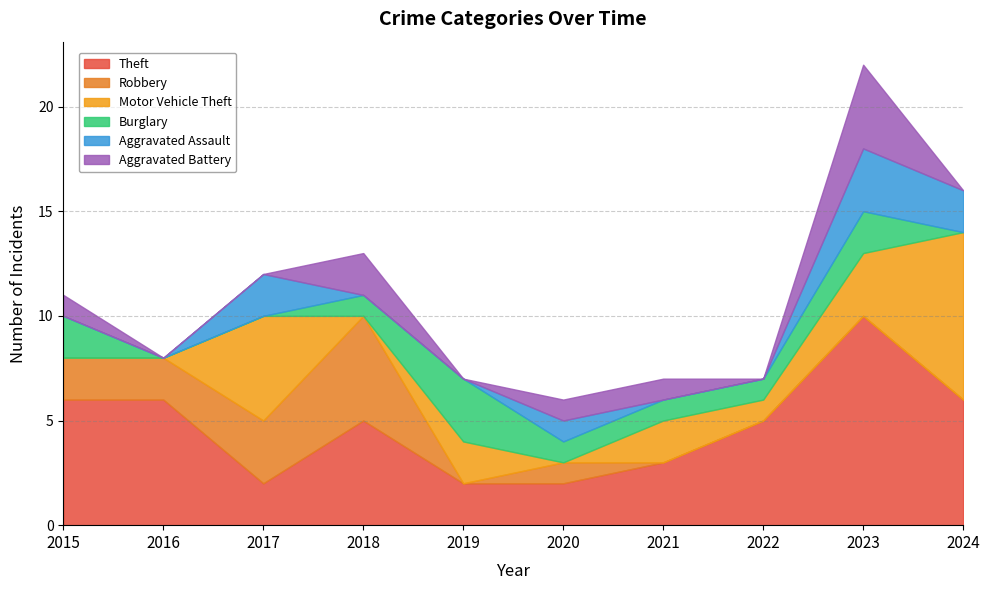

Which has a higher value, 2019 or 2018?

2018